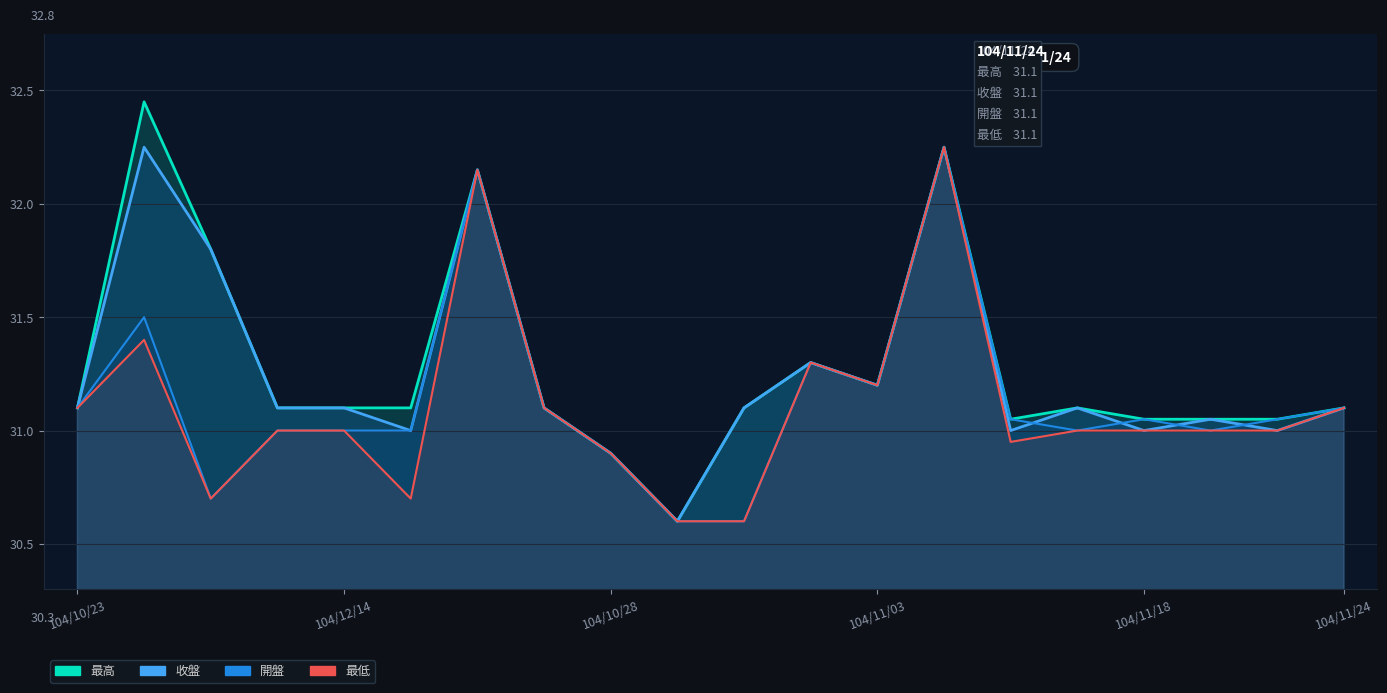

Where does the 開盤 series first go above 31?

104/10/23